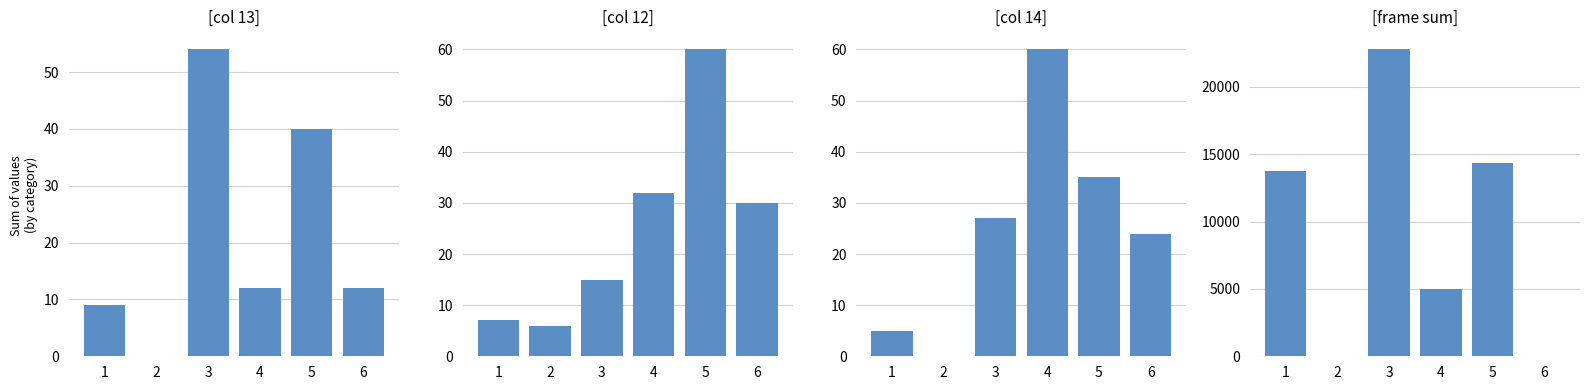

How many values in [frame sum] are above zero?

5